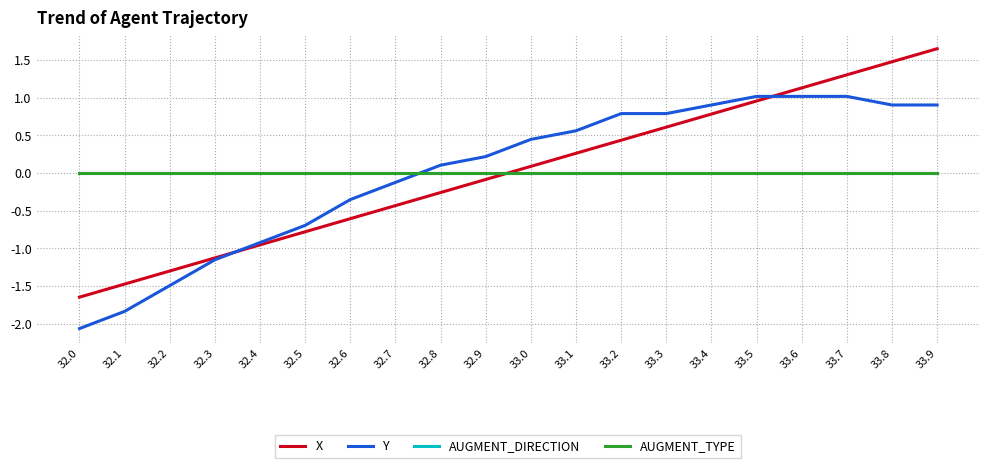

Reading left to right, list all the values displayed in this chart.

X: 32.0=-1.6	32.1=-1.5	32.2=-1.3	32.3=-1.1	32.4=-1.0	32.5=-0.8	32.6=-0.6	32.7=-0.4	32.8=-0.3	32.9=-0.1	33.0=0.1	33.1=0.3	33.2=0.4	33.3=0.6	33.4=0.8	33.5=1.0	33.6=1.1	33.7=1.3	33.8=1.5	33.9=1.6
Y: 32.0=-2.1	32.1=-1.8	32.2=-1.5	32.3=-1.2	32.4=-0.9	32.5=-0.7	32.6=-0.4	32.7=-0.1	32.8=0.1	32.9=0.2	33.0=0.4	33.1=0.6	33.2=0.8	33.3=0.8	33.4=0.9	33.5=1.0	33.6=1.0	33.7=1.0	33.8=0.9	33.9=0.9
AUGMENT_DIRECTION: 32.0=0.0	32.1=0.0	32.2=0.0	32.3=0.0	32.4=0.0	32.5=0.0	32.6=0.0	32.7=0.0	32.8=0.0	32.9=0.0	33.0=0.0	33.1=0.0	33.2=0.0	33.3=0.0	33.4=0.0	33.5=0.0	33.6=0.0	33.7=0.0	33.8=0.0	33.9=0.0
AUGMENT_TYPE: 32.0=0.0	32.1=0.0	32.2=0.0	32.3=0.0	32.4=0.0	32.5=0.0	32.6=0.0	32.7=0.0	32.8=0.0	32.9=0.0	33.0=0.0	33.1=0.0	33.2=0.0	33.3=0.0	33.4=0.0	33.5=0.0	33.6=0.0	33.7=0.0	33.8=0.0	33.9=0.0